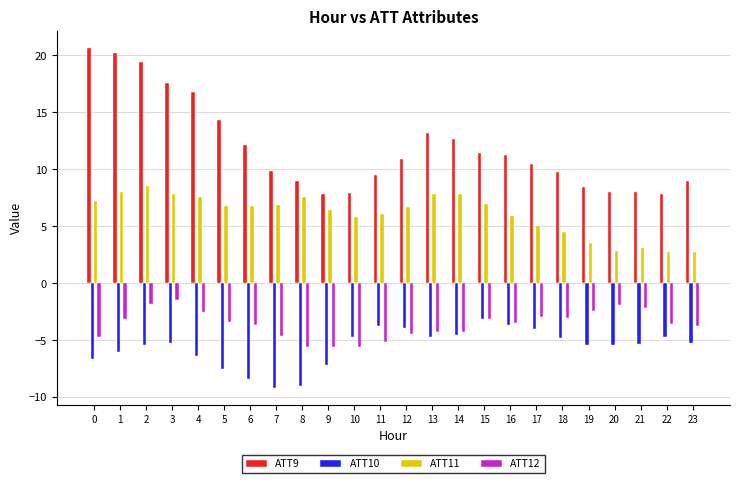

List the series in order of their peak value, highest first.

ATT9, ATT11, ATT12, ATT10